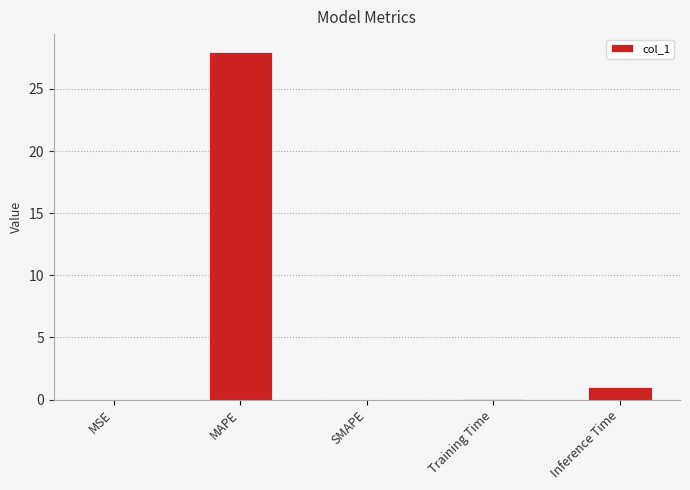

Which label corresponds to the largest value in the chart?

MAPE